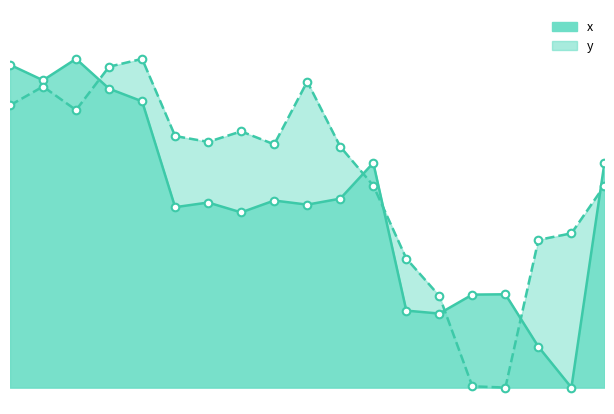

At how many categories does at least one series exceed 0?

19